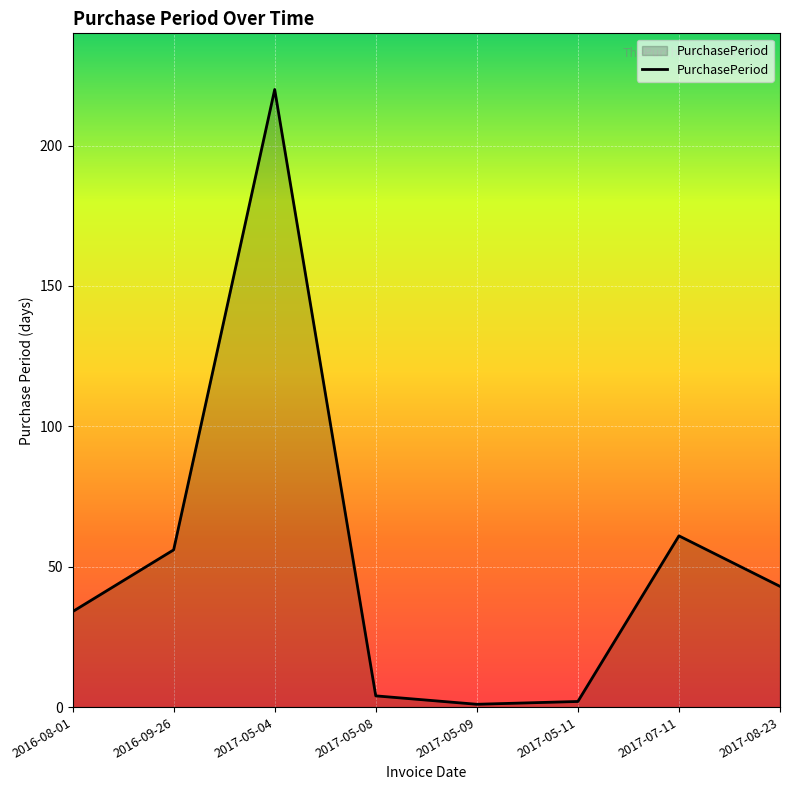

At which label is the value closest to 110?

2017-07-11